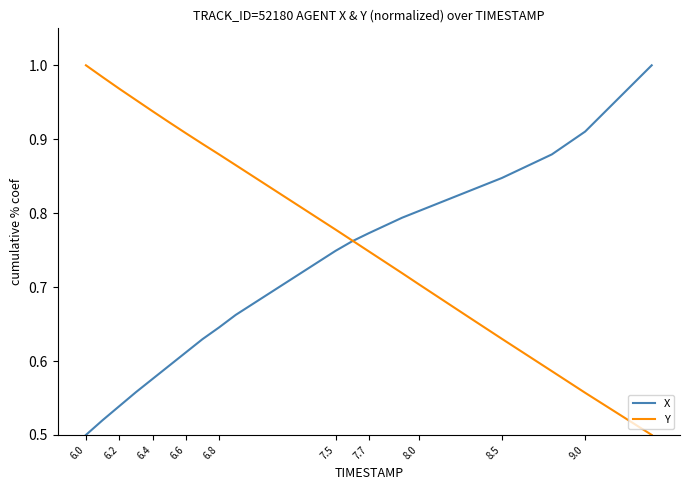

List the series in order of their overall mean, lowest first.

X, Y